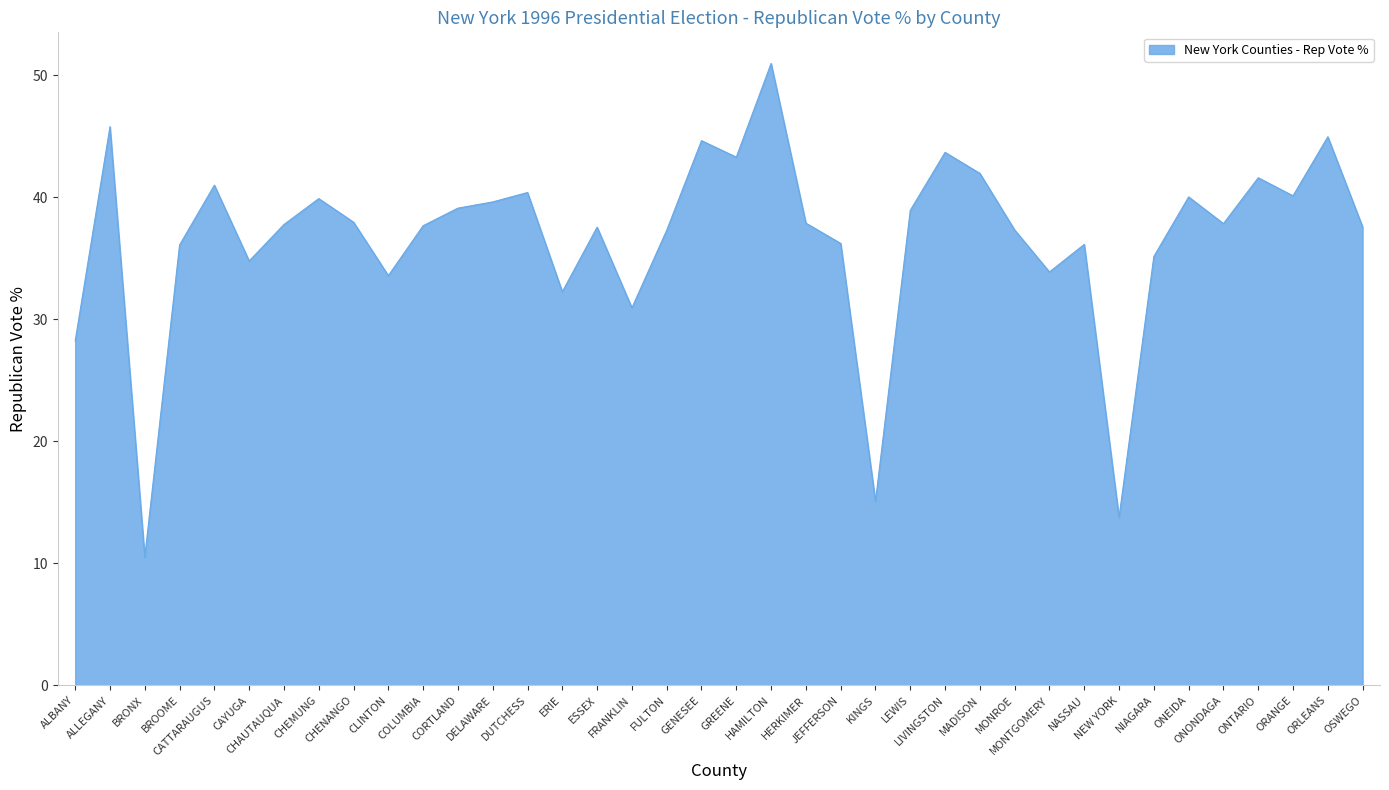

At which label is the value closest to 30?

FRANKLIN